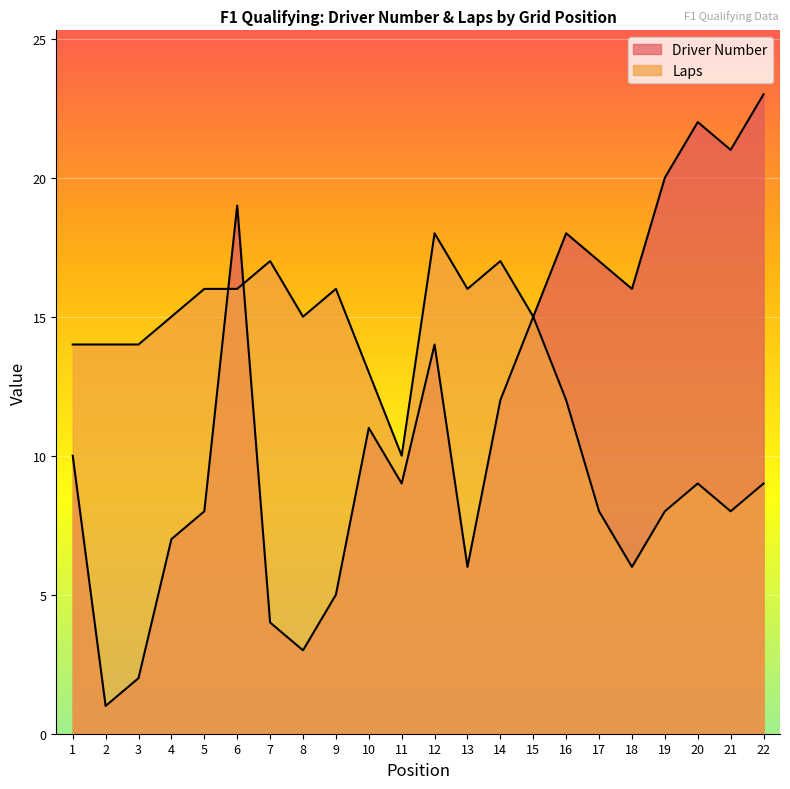

At which category does Laps reach its first local valley?

8